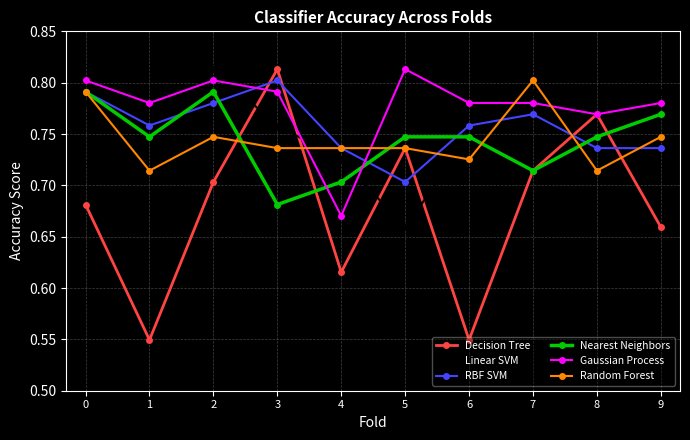

Which series has the largest range (max minus min)?

Decision Tree